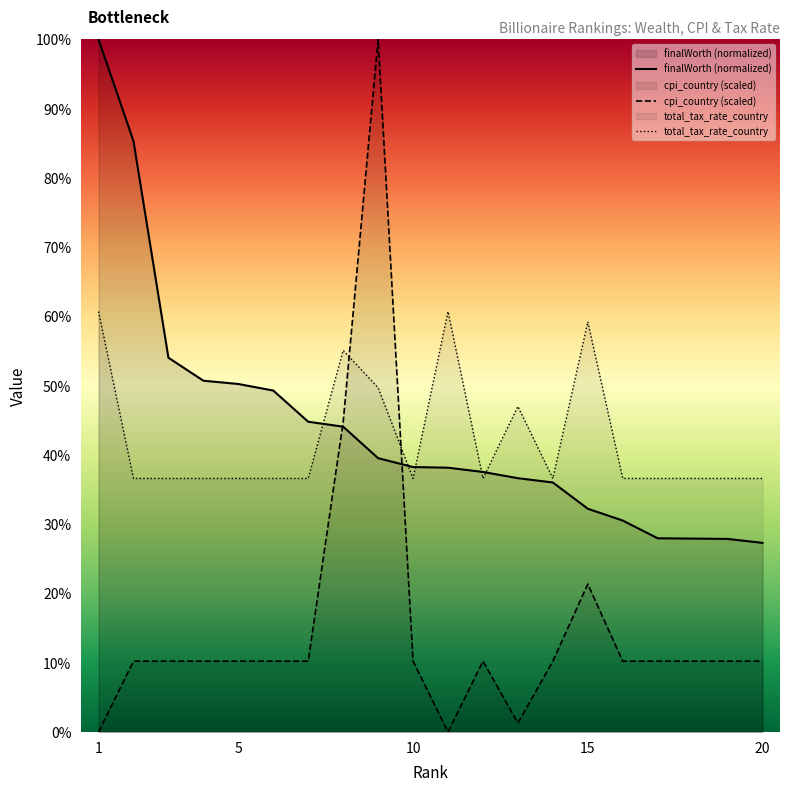

How many interior local valleys does the cpi_country series have?

2